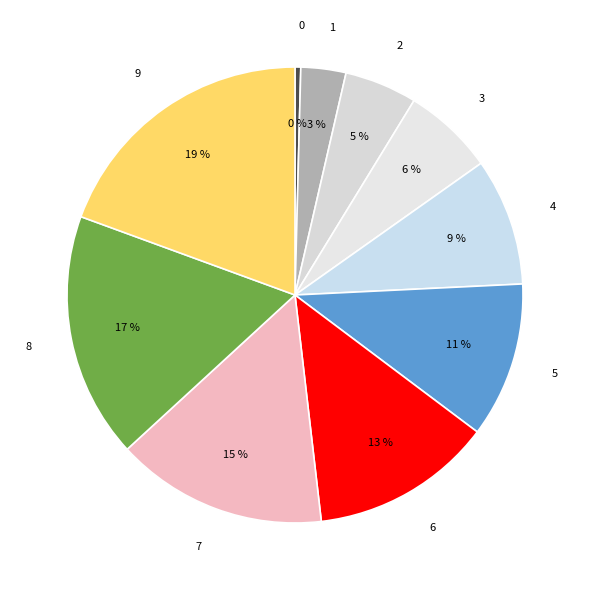

Which category has the biggest portion of the pie?

9